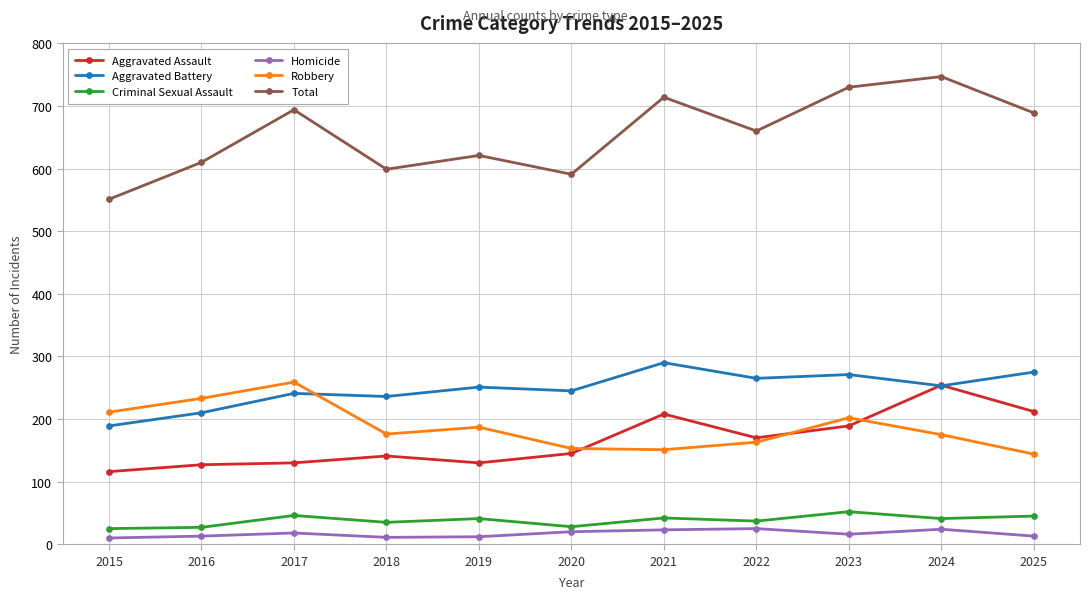

What is the value of the Criminal Sexual Assault point at the 11th from the left?

45